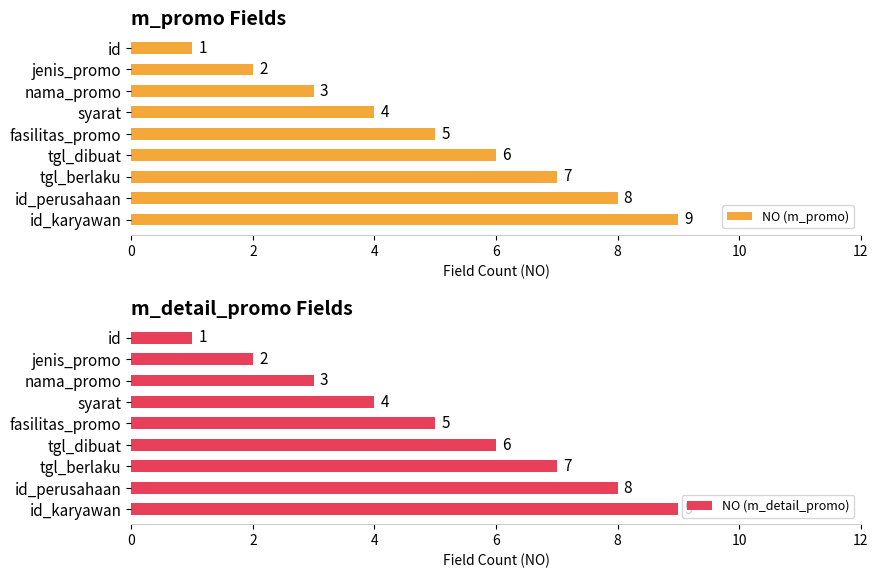

How many bars are there in total?

18